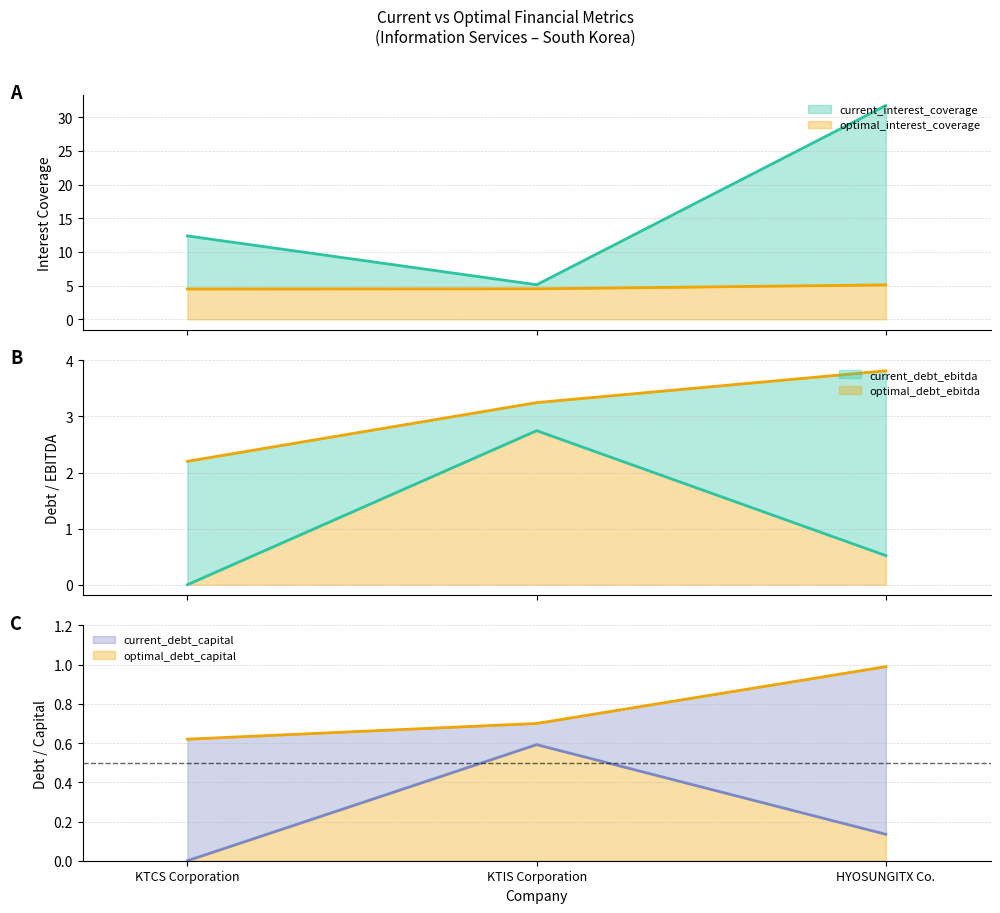

What value does the optimal_debt_ebitda series have at KTCS Corporation?

2.2